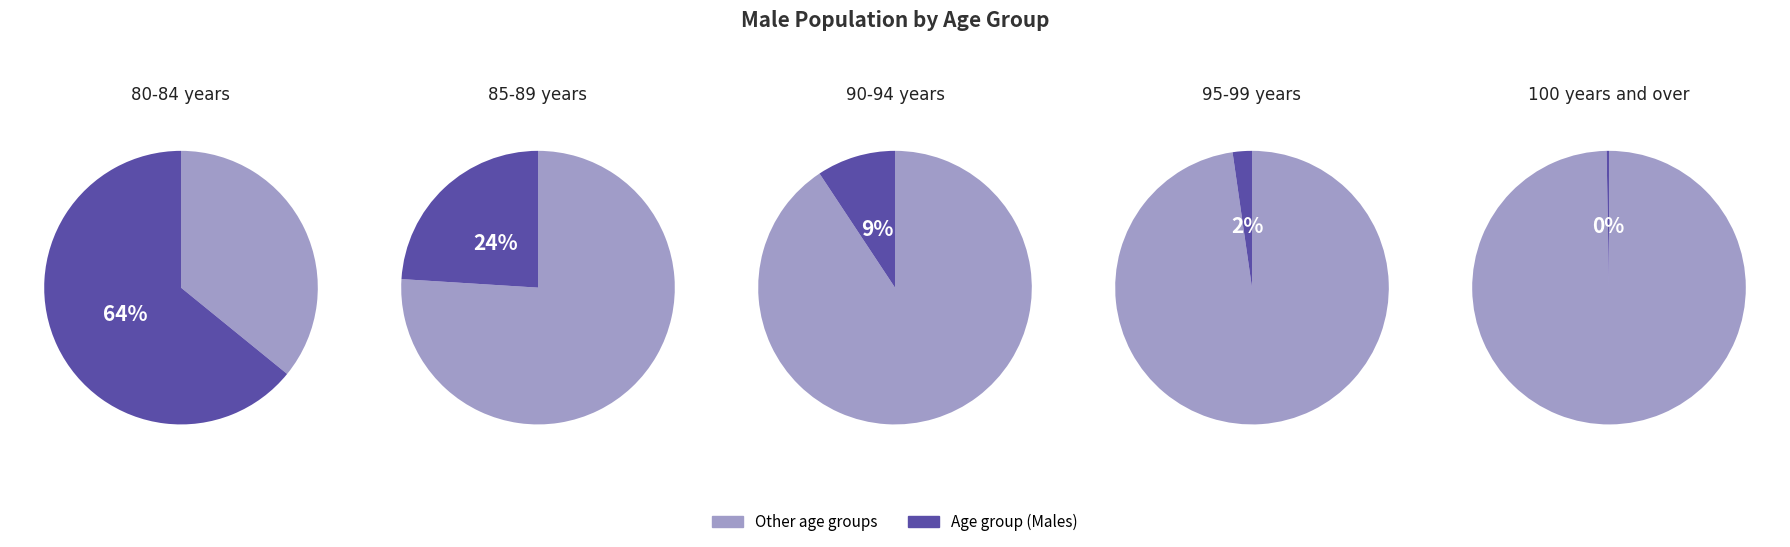

The 80-84 years slice represents 77% of the pie. True or false?

False